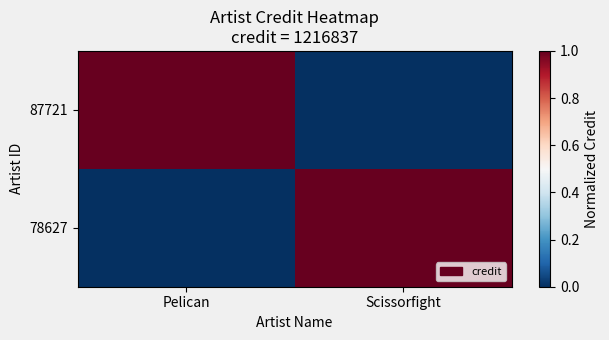

Which series has the largest total across all categories?

87721